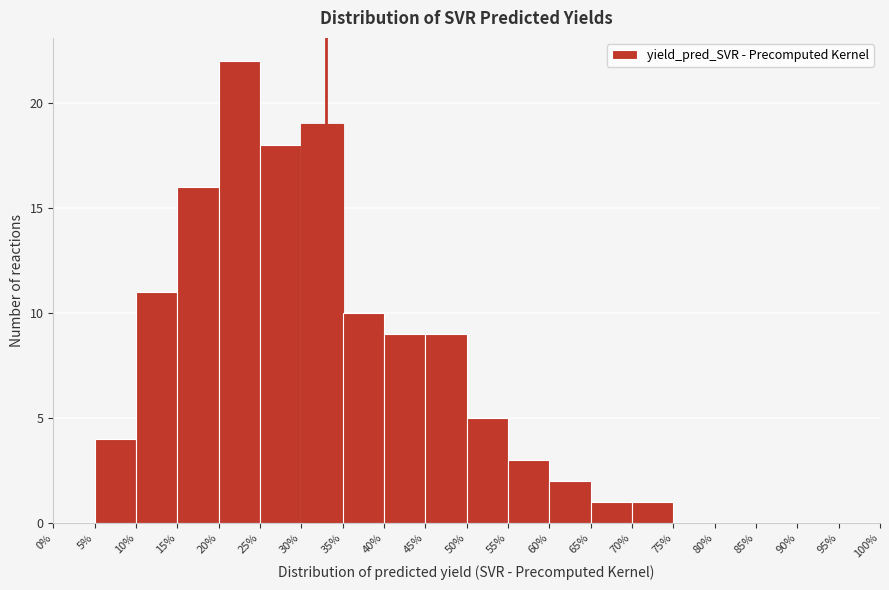

Which range on the x-axis has the tallest bar?

20% to 25%